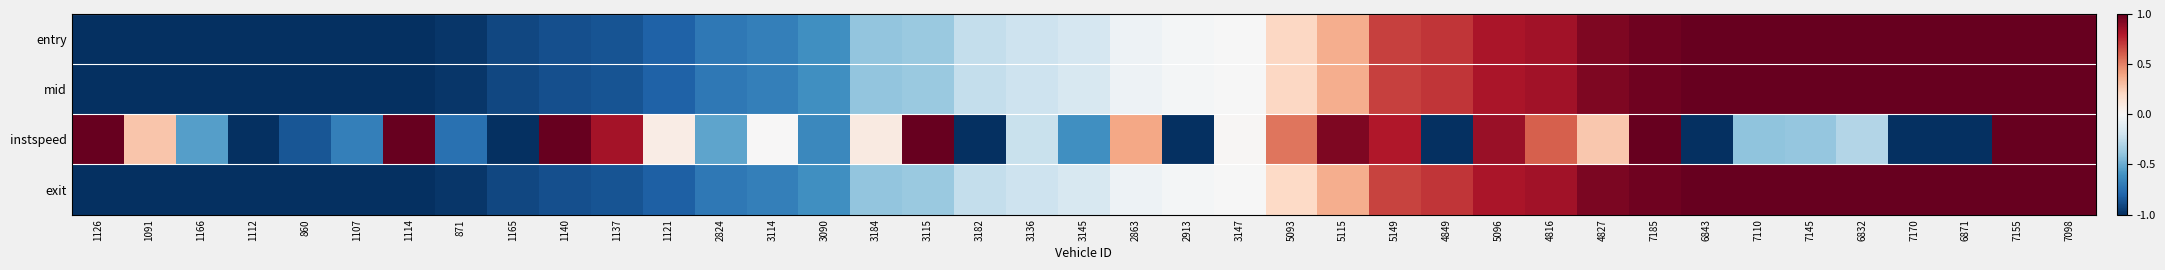

Which has a higher value, 3090 or 1107?

3090